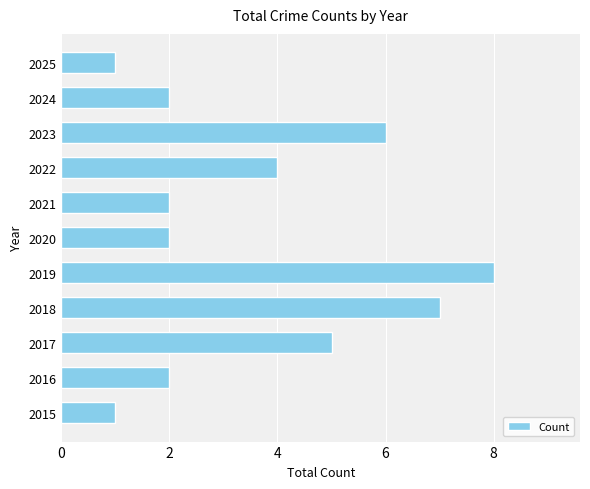

Reading bottom to top, extract all data points from this chart.

1	2	5	7	8	2	2	4	6	2	1